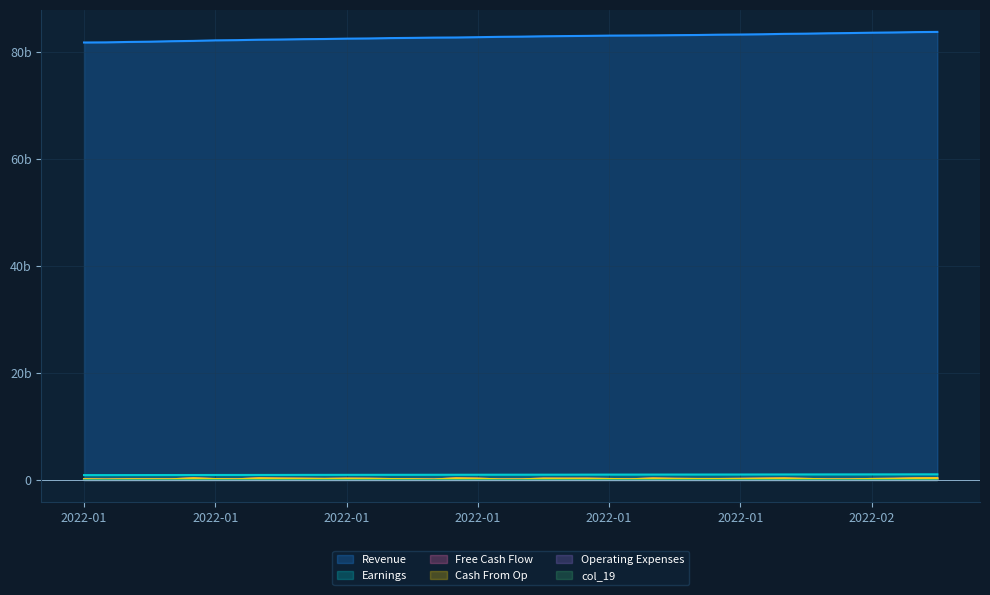

Reading left to right, extract all data points from this chart.

col_3: 57325024	17343520	59925848	60053264	55156432	224830528	86680792	55821120	223694832	177426384	155285880	122448000	165372832	147286264	95362360	69346720	22993472	216778224	164786664	36371640	39652000	171010728	160987936	162903400	105173624	56910096	196524072	134662304	104613736	103287288	129309384	172041072	209538320	119628104	46419456	44811912	107311024	143864992	220776688	242815504
col_6: 829880052	831578139	837076882	841311282	845965774	849320853	854547311	856445727	860173576	862030219	869659132	872132605	878437602	880293878	884260850	886120386	889782627	894320881	899178581	903592438	905542491	908939404	910883660	919178032	925407766	926977321	930020687	934620225	936382881	939984310	941929665	948832580	952565843	956248437	960791641	962783161	966026665	967825685	974986572	976884542
col_7: 19569	19585	19616	19632	19663	19679	19710	19726	19757	19772	19804	19819	19851	19866	19897	19913	19944	19960	19991	20022	20038	20069	20085	20116	20147	20163	20178	20210	20225	20256	20272	20303	20334	20350	20381	20397	20428	20444	20475	20491
col_15: 57325024	17343520	59925848	60053264	55156432	224830528	86680792	55821120	223694832	177426384	155285880	122448000	165372832	147286264	95362360	69346720	22993472	216778224	164786664	36371640	39652000	171010728	160987936	162903400	105173624	56910096	196524072	134662304	104613736	103287288	129309384	172041072	209538320	119628104	46419456	44811912	107311024	143864992	220776688	242815504
col_19: 19447	19462	19494	19509	19540	19556	19587	19602	19633	19649	19680	19695	19726	19742	19773	19789	19820	19835	19866	19897	19913	19944	19959	19990	20021	20037	20052	20084	20099	20130	20145	20177	20208	20223	20255	20270	20301	20316	20348	20363
col_20: 81744468376	81768416216	81846393720	81892917984	81988233632	82041424688	82146367304	82188399136	82262850528	82304028704	82368953880	82401124384	82465230152	82500630072	82572292512	82607029048	82658414496	82681919592	82742494352	82804883144	82841382456	82909821856	82947838376	82983693448	83034021072	83053635680	83079039280	83118244736	83147142576	83205329760	83237107592	83287671128	83359495528	83396845936	83470936848	83513287832	83575553712	83621378248	83689770104	83726118112